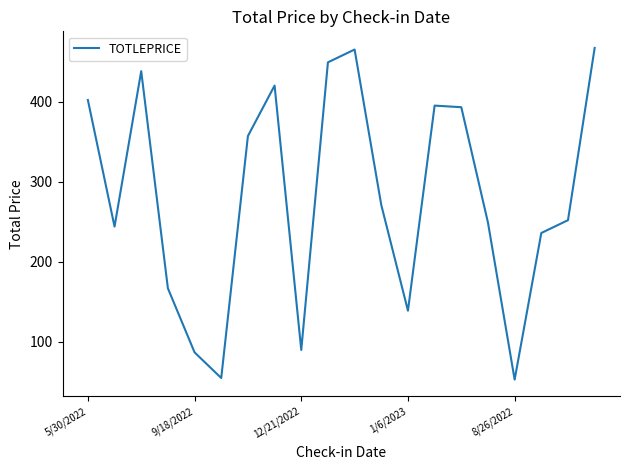

What is the greatest value displayed?

467